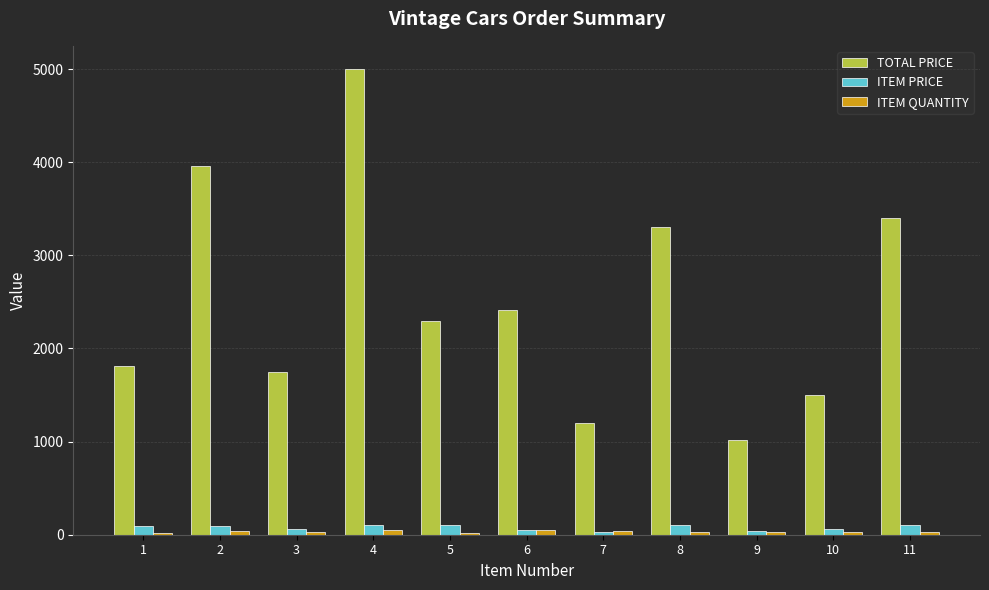

What is the total value across all series at 2?

4094.8